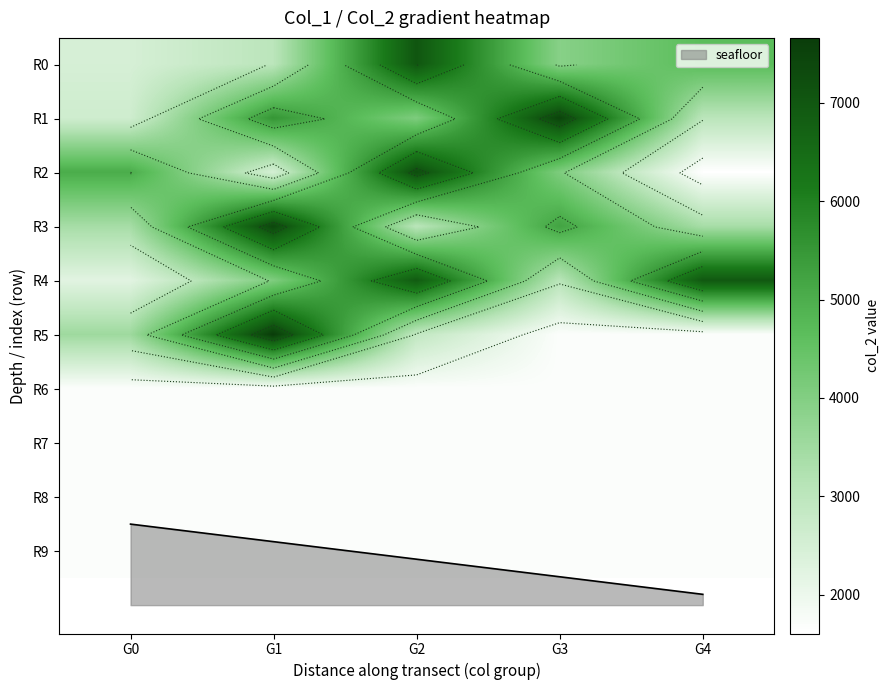

True or false: R5 has a value of 4511 at G2.

False